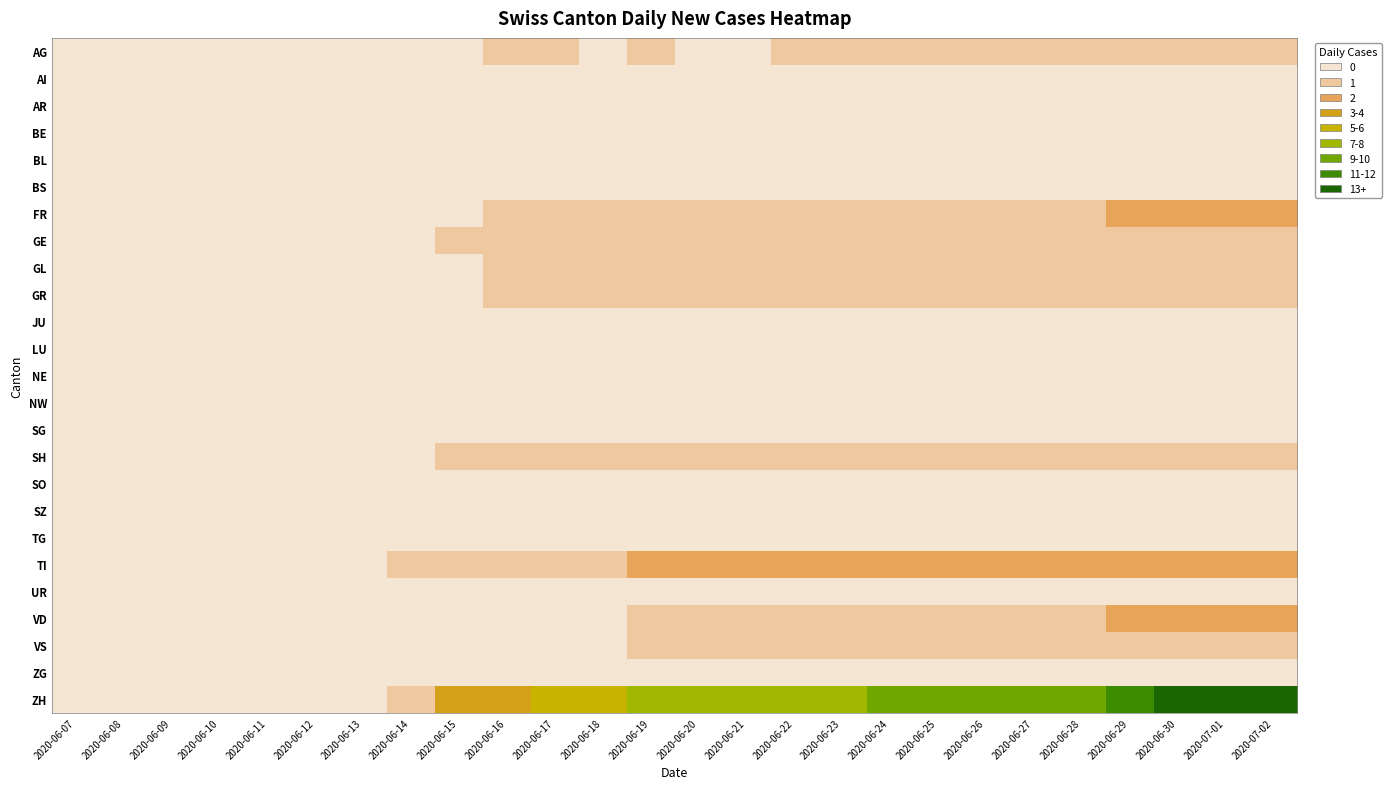

Reading left to right, extract all data points from this chart.

AG: 2020-06-07=0	2020-06-08=0	2020-06-09=0	2020-06-10=0	2020-06-11=0	2020-06-12=0	2020-06-13=0	2020-06-14=0	2020-06-15=0	2020-06-16=1	2020-06-17=1	2020-06-18=0	2020-06-19=1	2020-06-20=0	2020-06-21=0	2020-06-22=1	2020-06-23=1	2020-06-24=1	2020-06-25=1	2020-06-26=1	2020-06-27=1	2020-06-28=1	2020-06-29=1	2020-06-30=1	2020-07-01=1	2020-07-02=1
AI: 2020-06-07=0	2020-06-08=0	2020-06-09=0	2020-06-10=0	2020-06-11=0	2020-06-12=0	2020-06-13=0	2020-06-14=0	2020-06-15=0	2020-06-16=0	2020-06-17=0	2020-06-18=0	2020-06-19=0	2020-06-20=0	2020-06-21=0	2020-06-22=0	2020-06-23=0	2020-06-24=0	2020-06-25=0	2020-06-26=0	2020-06-27=0	2020-06-28=0	2020-06-29=0	2020-06-30=0	2020-07-01=0	2020-07-02=0
AR: 2020-06-07=0	2020-06-08=0	2020-06-09=0	2020-06-10=0	2020-06-11=0	2020-06-12=0	2020-06-13=0	2020-06-14=0	2020-06-15=0	2020-06-16=0	2020-06-17=0	2020-06-18=0	2020-06-19=0	2020-06-20=0	2020-06-21=0	2020-06-22=0	2020-06-23=0	2020-06-24=0	2020-06-25=0	2020-06-26=0	2020-06-27=0	2020-06-28=0	2020-06-29=0	2020-06-30=0	2020-07-01=0	2020-07-02=0
BE: 2020-06-07=0	2020-06-08=0	2020-06-09=0	2020-06-10=0	2020-06-11=0	2020-06-12=0	2020-06-13=0	2020-06-14=0	2020-06-15=0	2020-06-16=0	2020-06-17=0	2020-06-18=0	2020-06-19=0	2020-06-20=0	2020-06-21=0	2020-06-22=0	2020-06-23=0	2020-06-24=0	2020-06-25=0	2020-06-26=0	2020-06-27=0	2020-06-28=0	2020-06-29=0	2020-06-30=0	2020-07-01=0	2020-07-02=0
BL: 2020-06-07=0	2020-06-08=0	2020-06-09=0	2020-06-10=0	2020-06-11=0	2020-06-12=0	2020-06-13=0	2020-06-14=0	2020-06-15=0	2020-06-16=0	2020-06-17=0	2020-06-18=0	2020-06-19=0	2020-06-20=0	2020-06-21=0	2020-06-22=0	2020-06-23=0	2020-06-24=0	2020-06-25=0	2020-06-26=0	2020-06-27=0	2020-06-28=0	2020-06-29=0	2020-06-30=0	2020-07-01=0	2020-07-02=0
BS: 2020-06-07=0	2020-06-08=0	2020-06-09=0	2020-06-10=0	2020-06-11=0	2020-06-12=0	2020-06-13=0	2020-06-14=0	2020-06-15=0	2020-06-16=0	2020-06-17=0	2020-06-18=0	2020-06-19=0	2020-06-20=0	2020-06-21=0	2020-06-22=0	2020-06-23=0	2020-06-24=0	2020-06-25=0	2020-06-26=0	2020-06-27=0	2020-06-28=0	2020-06-29=0	2020-06-30=0	2020-07-01=0	2020-07-02=0
FR: 2020-06-07=0	2020-06-08=0	2020-06-09=0	2020-06-10=0	2020-06-11=0	2020-06-12=0	2020-06-13=0	2020-06-14=0	2020-06-15=0	2020-06-16=1	2020-06-17=1	2020-06-18=1	2020-06-19=1	2020-06-20=1	2020-06-21=1	2020-06-22=1	2020-06-23=1	2020-06-24=1	2020-06-25=1	2020-06-26=1	2020-06-27=1	2020-06-28=1	2020-06-29=2	2020-06-30=2	2020-07-01=2	2020-07-02=2
GE: 2020-06-07=0	2020-06-08=0	2020-06-09=0	2020-06-10=0	2020-06-11=0	2020-06-12=0	2020-06-13=0	2020-06-14=0	2020-06-15=1	2020-06-16=1	2020-06-17=1	2020-06-18=1	2020-06-19=1	2020-06-20=1	2020-06-21=1	2020-06-22=1	2020-06-23=1	2020-06-24=1	2020-06-25=1	2020-06-26=1	2020-06-27=1	2020-06-28=1	2020-06-29=1	2020-06-30=1	2020-07-01=1	2020-07-02=1
GL: 2020-06-07=0	2020-06-08=0	2020-06-09=0	2020-06-10=0	2020-06-11=0	2020-06-12=0	2020-06-13=0	2020-06-14=0	2020-06-15=0	2020-06-16=1	2020-06-17=1	2020-06-18=1	2020-06-19=1	2020-06-20=1	2020-06-21=1	2020-06-22=1	2020-06-23=1	2020-06-24=1	2020-06-25=1	2020-06-26=1	2020-06-27=1	2020-06-28=1	2020-06-29=1	2020-06-30=1	2020-07-01=1	2020-07-02=1
GR: 2020-06-07=0	2020-06-08=0	2020-06-09=0	2020-06-10=0	2020-06-11=0	2020-06-12=0	2020-06-13=0	2020-06-14=0	2020-06-15=0	2020-06-16=1	2020-06-17=1	2020-06-18=1	2020-06-19=1	2020-06-20=1	2020-06-21=1	2020-06-22=1	2020-06-23=1	2020-06-24=1	2020-06-25=1	2020-06-26=1	2020-06-27=1	2020-06-28=1	2020-06-29=1	2020-06-30=1	2020-07-01=1	2020-07-02=1
JU: 2020-06-07=0	2020-06-08=0	2020-06-09=0	2020-06-10=0	2020-06-11=0	2020-06-12=0	2020-06-13=0	2020-06-14=0	2020-06-15=0	2020-06-16=0	2020-06-17=0	2020-06-18=0	2020-06-19=0	2020-06-20=0	2020-06-21=0	2020-06-22=0	2020-06-23=0	2020-06-24=0	2020-06-25=0	2020-06-26=0	2020-06-27=0	2020-06-28=0	2020-06-29=0	2020-06-30=0	2020-07-01=0	2020-07-02=0
LU: 2020-06-07=0	2020-06-08=0	2020-06-09=0	2020-06-10=0	2020-06-11=0	2020-06-12=0	2020-06-13=0	2020-06-14=0	2020-06-15=0	2020-06-16=0	2020-06-17=0	2020-06-18=0	2020-06-19=0	2020-06-20=0	2020-06-21=0	2020-06-22=0	2020-06-23=0	2020-06-24=0	2020-06-25=0	2020-06-26=0	2020-06-27=0	2020-06-28=0	2020-06-29=0	2020-06-30=0	2020-07-01=0	2020-07-02=0
NE: 2020-06-07=0	2020-06-08=0	2020-06-09=0	2020-06-10=0	2020-06-11=0	2020-06-12=0	2020-06-13=0	2020-06-14=0	2020-06-15=0	2020-06-16=0	2020-06-17=0	2020-06-18=0	2020-06-19=0	2020-06-20=0	2020-06-21=0	2020-06-22=0	2020-06-23=0	2020-06-24=0	2020-06-25=0	2020-06-26=0	2020-06-27=0	2020-06-28=0	2020-06-29=0	2020-06-30=0	2020-07-01=0	2020-07-02=0
NW: 2020-06-07=0	2020-06-08=0	2020-06-09=0	2020-06-10=0	2020-06-11=0	2020-06-12=0	2020-06-13=0	2020-06-14=0	2020-06-15=0	2020-06-16=0	2020-06-17=0	2020-06-18=0	2020-06-19=0	2020-06-20=0	2020-06-21=0	2020-06-22=0	2020-06-23=0	2020-06-24=0	2020-06-25=0	2020-06-26=0	2020-06-27=0	2020-06-28=0	2020-06-29=0	2020-06-30=0	2020-07-01=0	2020-07-02=0
SG: 2020-06-07=0	2020-06-08=0	2020-06-09=0	2020-06-10=0	2020-06-11=0	2020-06-12=0	2020-06-13=0	2020-06-14=0	2020-06-15=0	2020-06-16=0	2020-06-17=0	2020-06-18=0	2020-06-19=0	2020-06-20=0	2020-06-21=0	2020-06-22=0	2020-06-23=0	2020-06-24=0	2020-06-25=0	2020-06-26=0	2020-06-27=0	2020-06-28=0	2020-06-29=0	2020-06-30=0	2020-07-01=0	2020-07-02=0
SH: 2020-06-07=0	2020-06-08=0	2020-06-09=0	2020-06-10=0	2020-06-11=0	2020-06-12=0	2020-06-13=0	2020-06-14=0	2020-06-15=1	2020-06-16=1	2020-06-17=1	2020-06-18=1	2020-06-19=1	2020-06-20=1	2020-06-21=1	2020-06-22=1	2020-06-23=1	2020-06-24=1	2020-06-25=1	2020-06-26=1	2020-06-27=1	2020-06-28=1	2020-06-29=1	2020-06-30=1	2020-07-01=1	2020-07-02=1
SO: 2020-06-07=0	2020-06-08=0	2020-06-09=0	2020-06-10=0	2020-06-11=0	2020-06-12=0	2020-06-13=0	2020-06-14=0	2020-06-15=0	2020-06-16=0	2020-06-17=0	2020-06-18=0	2020-06-19=0	2020-06-20=0	2020-06-21=0	2020-06-22=0	2020-06-23=0	2020-06-24=0	2020-06-25=0	2020-06-26=0	2020-06-27=0	2020-06-28=0	2020-06-29=0	2020-06-30=0	2020-07-01=0	2020-07-02=0
SZ: 2020-06-07=0	2020-06-08=0	2020-06-09=0	2020-06-10=0	2020-06-11=0	2020-06-12=0	2020-06-13=0	2020-06-14=0	2020-06-15=0	2020-06-16=0	2020-06-17=0	2020-06-18=0	2020-06-19=0	2020-06-20=0	2020-06-21=0	2020-06-22=0	2020-06-23=0	2020-06-24=0	2020-06-25=0	2020-06-26=0	2020-06-27=0	2020-06-28=0	2020-06-29=0	2020-06-30=0	2020-07-01=0	2020-07-02=0
TG: 2020-06-07=0	2020-06-08=0	2020-06-09=0	2020-06-10=0	2020-06-11=0	2020-06-12=0	2020-06-13=0	2020-06-14=0	2020-06-15=0	2020-06-16=0	2020-06-17=0	2020-06-18=0	2020-06-19=0	2020-06-20=0	2020-06-21=0	2020-06-22=0	2020-06-23=0	2020-06-24=0	2020-06-25=0	2020-06-26=0	2020-06-27=0	2020-06-28=0	2020-06-29=0	2020-06-30=0	2020-07-01=0	2020-07-02=0
TI: 2020-06-07=0	2020-06-08=0	2020-06-09=0	2020-06-10=0	2020-06-11=0	2020-06-12=0	2020-06-13=0	2020-06-14=1	2020-06-15=1	2020-06-16=1	2020-06-17=1	2020-06-18=1	2020-06-19=2	2020-06-20=2	2020-06-21=2	2020-06-22=2	2020-06-23=2	2020-06-24=2	2020-06-25=2	2020-06-26=2	2020-06-27=2	2020-06-28=2	2020-06-29=2	2020-06-30=2	2020-07-01=2	2020-07-02=2
UR: 2020-06-07=0	2020-06-08=0	2020-06-09=0	2020-06-10=0	2020-06-11=0	2020-06-12=0	2020-06-13=0	2020-06-14=0	2020-06-15=0	2020-06-16=0	2020-06-17=0	2020-06-18=0	2020-06-19=0	2020-06-20=0	2020-06-21=0	2020-06-22=0	2020-06-23=0	2020-06-24=0	2020-06-25=0	2020-06-26=0	2020-06-27=0	2020-06-28=0	2020-06-29=0	2020-06-30=0	2020-07-01=0	2020-07-02=0
VD: 2020-06-07=0	2020-06-08=0	2020-06-09=0	2020-06-10=0	2020-06-11=0	2020-06-12=0	2020-06-13=0	2020-06-14=0	2020-06-15=0	2020-06-16=0	2020-06-17=0	2020-06-18=0	2020-06-19=1	2020-06-20=1	2020-06-21=1	2020-06-22=1	2020-06-23=1	2020-06-24=1	2020-06-25=1	2020-06-26=1	2020-06-27=1	2020-06-28=1	2020-06-29=2	2020-06-30=2	2020-07-01=2	2020-07-02=2
VS: 2020-06-07=0	2020-06-08=0	2020-06-09=0	2020-06-10=0	2020-06-11=0	2020-06-12=0	2020-06-13=0	2020-06-14=0	2020-06-15=0	2020-06-16=0	2020-06-17=0	2020-06-18=0	2020-06-19=1	2020-06-20=1	2020-06-21=1	2020-06-22=1	2020-06-23=1	2020-06-24=1	2020-06-25=1	2020-06-26=1	2020-06-27=1	2020-06-28=1	2020-06-29=1	2020-06-30=1	2020-07-01=1	2020-07-02=1
ZG: 2020-06-07=0	2020-06-08=0	2020-06-09=0	2020-06-10=0	2020-06-11=0	2020-06-12=0	2020-06-13=0	2020-06-14=0	2020-06-15=0	2020-06-16=0	2020-06-17=0	2020-06-18=0	2020-06-19=0	2020-06-20=0	2020-06-21=0	2020-06-22=0	2020-06-23=0	2020-06-24=0	2020-06-25=0	2020-06-26=0	2020-06-27=0	2020-06-28=0	2020-06-29=0	2020-06-30=0	2020-07-01=0	2020-07-02=0
ZH: 2020-06-07=0	2020-06-08=0	2020-06-09=0	2020-06-10=0	2020-06-11=0	2020-06-12=0	2020-06-13=0	2020-06-14=1	2020-06-15=3	2020-06-16=3	2020-06-17=4	2020-06-18=4	2020-06-19=6	2020-06-20=6	2020-06-21=6	2020-06-22=6	2020-06-23=7	2020-06-24=9	2020-06-25=9	2020-06-26=9	2020-06-27=9	2020-06-28=9	2020-06-29=10	2020-06-30=12	2020-07-01=12	2020-07-02=12